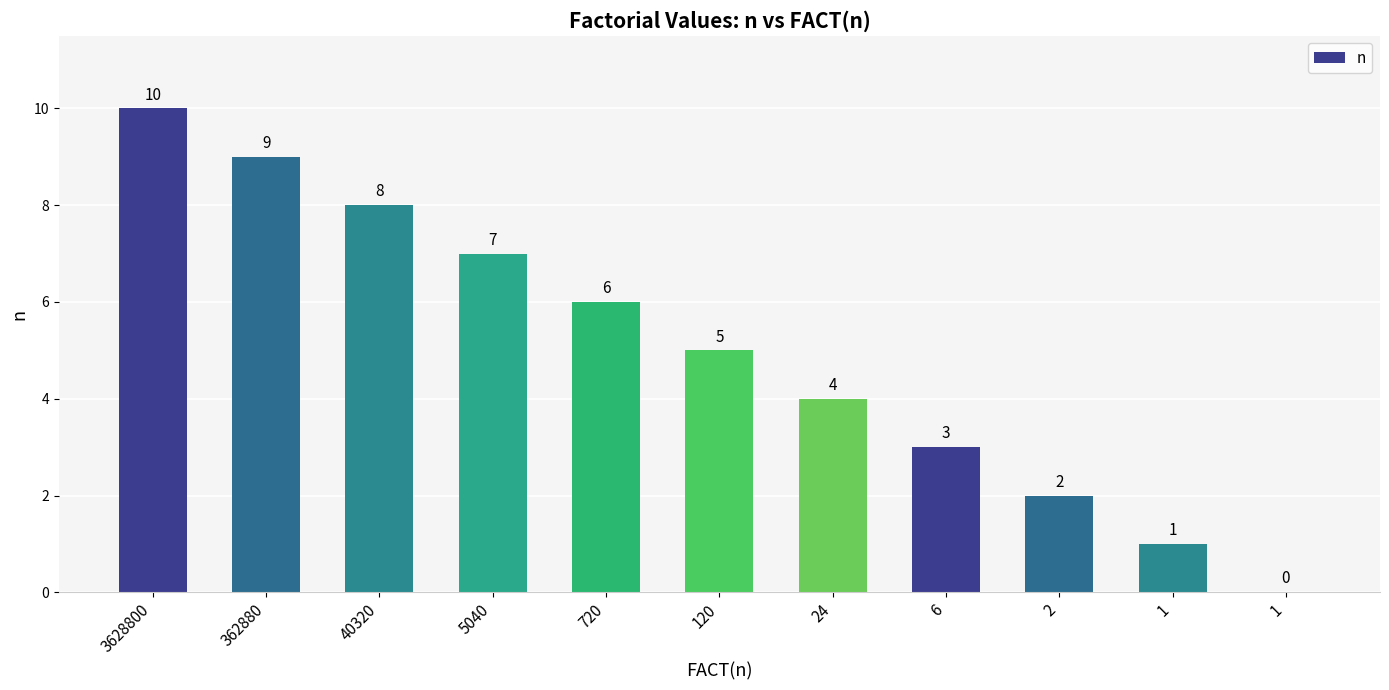

How many values are above zero?

10